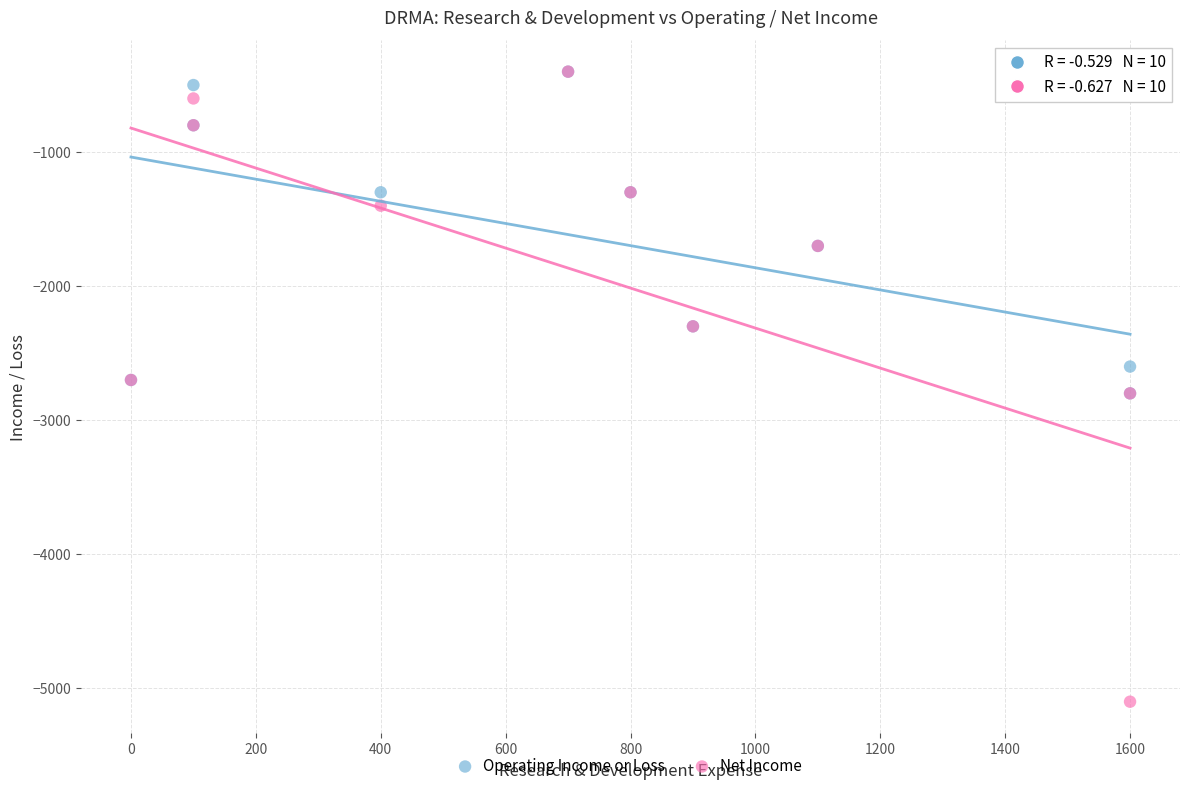

Which series has the largest Y range (max minus min)?

Net Income